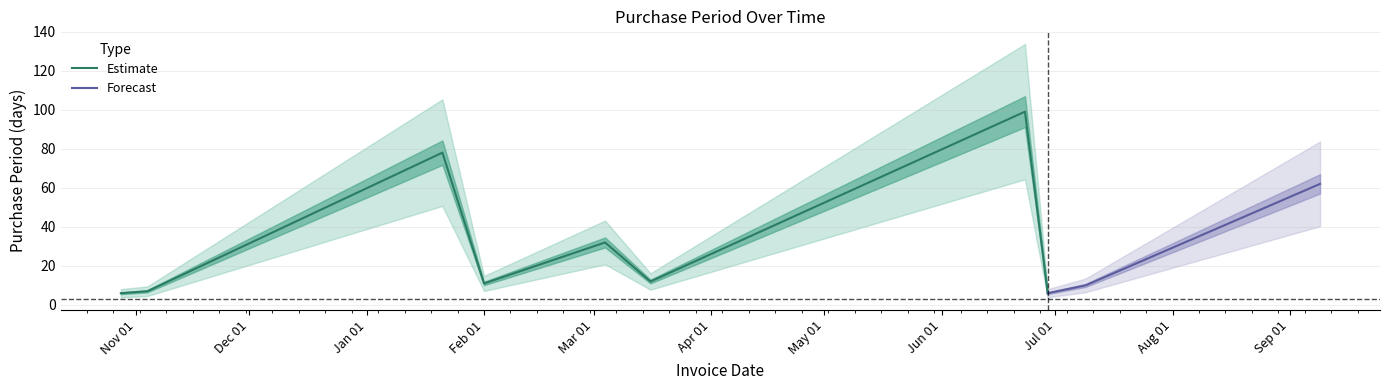

At which category does the data reach its first local peak?

2016-01-21